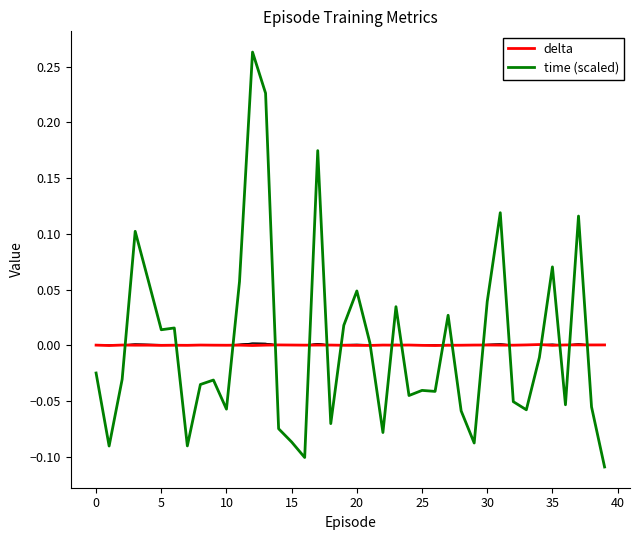

The value of time (scaled) at 20 is 0.1. True or false?

False